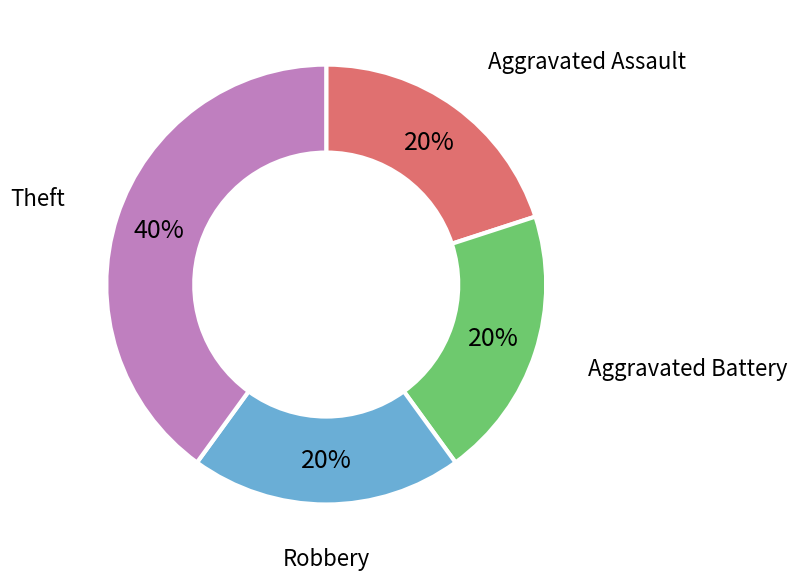

Count the number of slices in the pie.

4